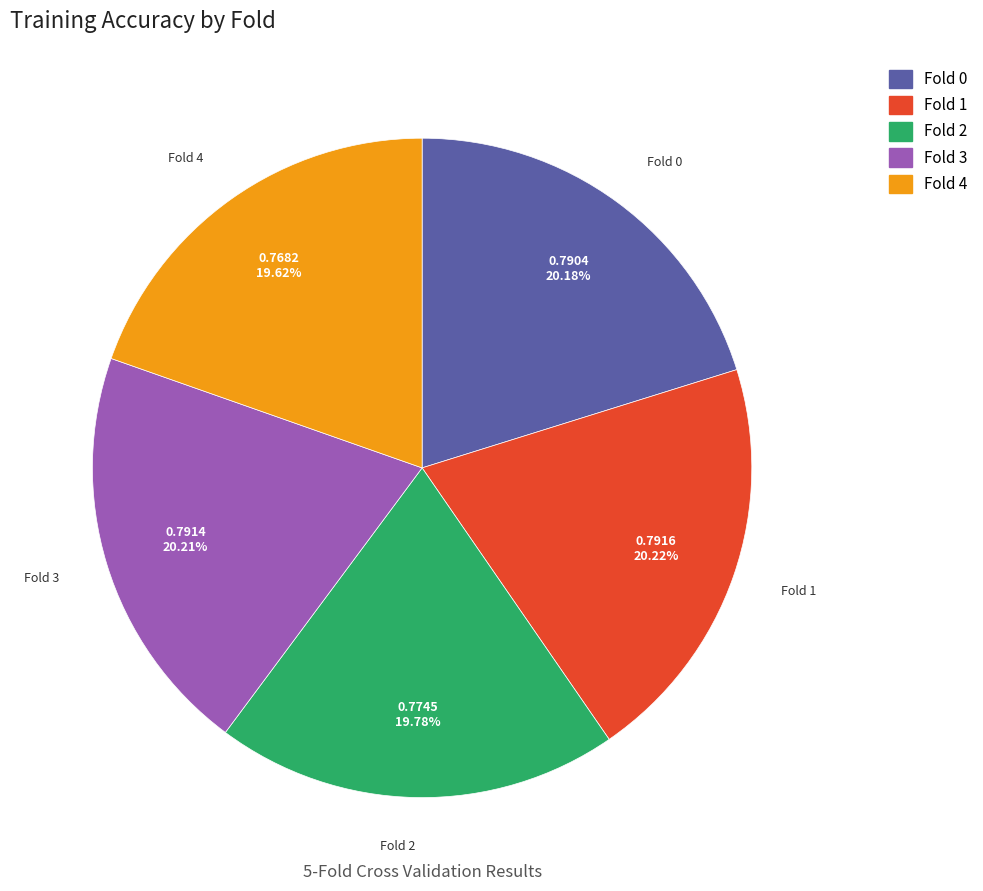

True or false: Fold 4 accounts for 6% of the total.

False